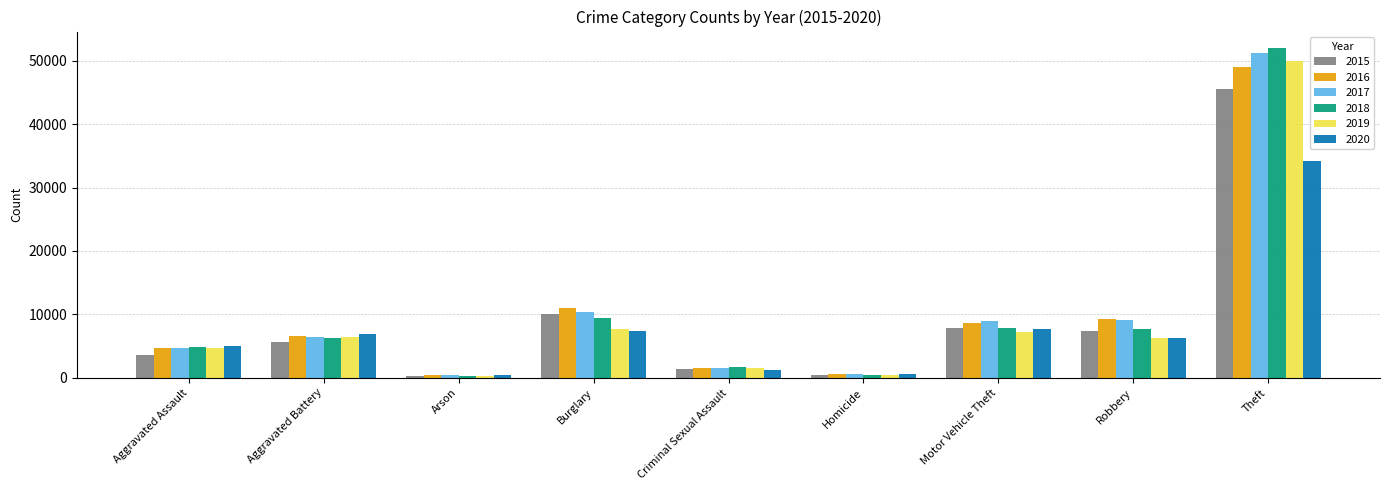

What is the difference between the 2019 values at Aggravated Battery and Burglary?

1296